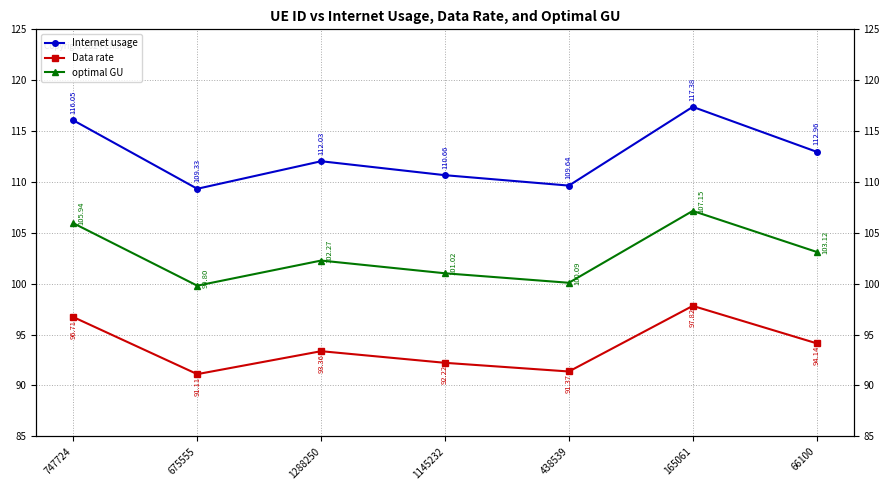

At which label does optimal GU first exceed 102?

747724